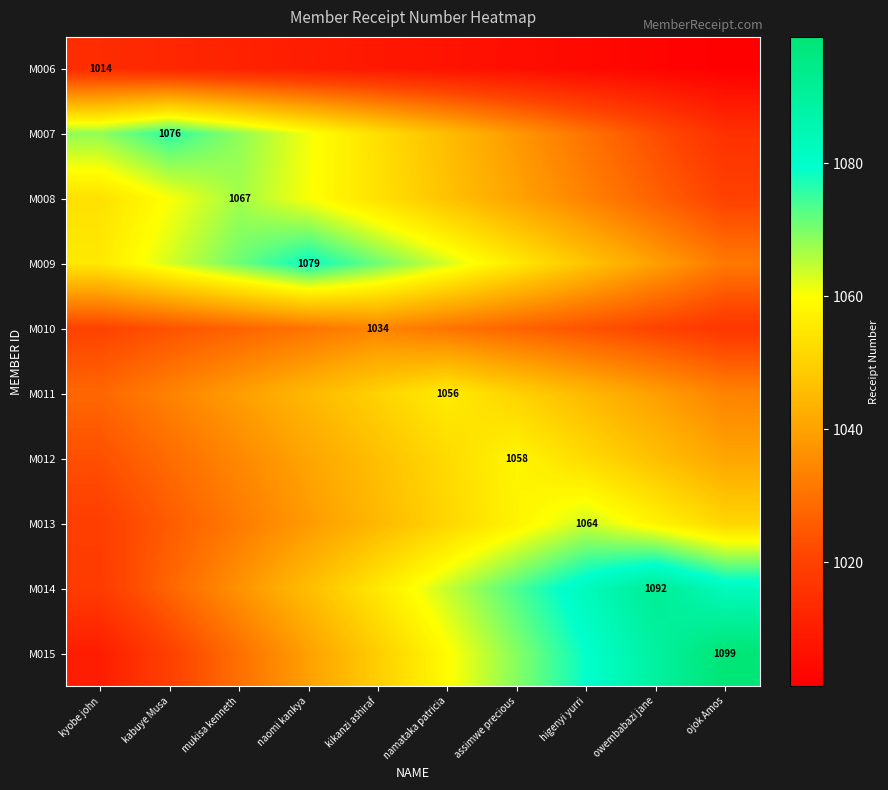

The M009 series shows 628.7 at naomi kankya. True or false?

False